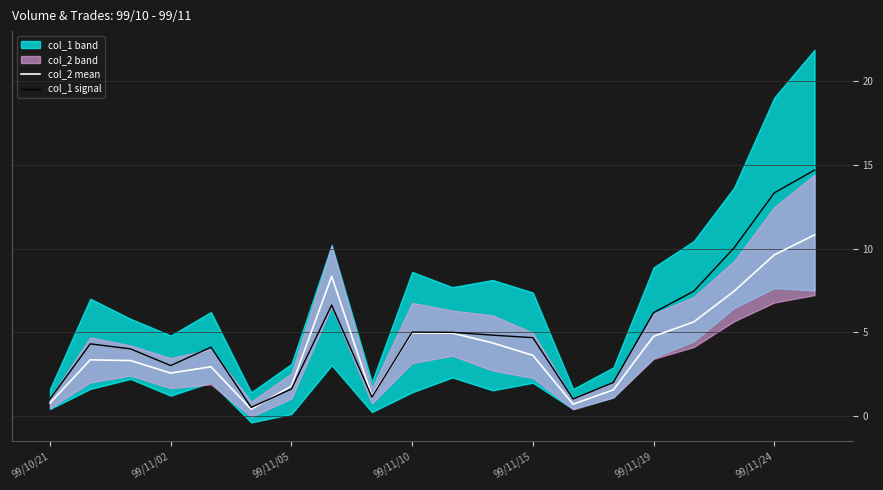

Which series has the largest range (max minus min)?

col_1 signal